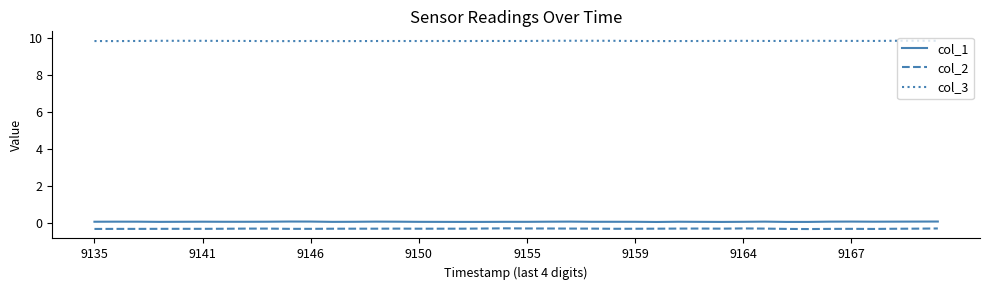

Which series has the largest total across all categories?

col_3